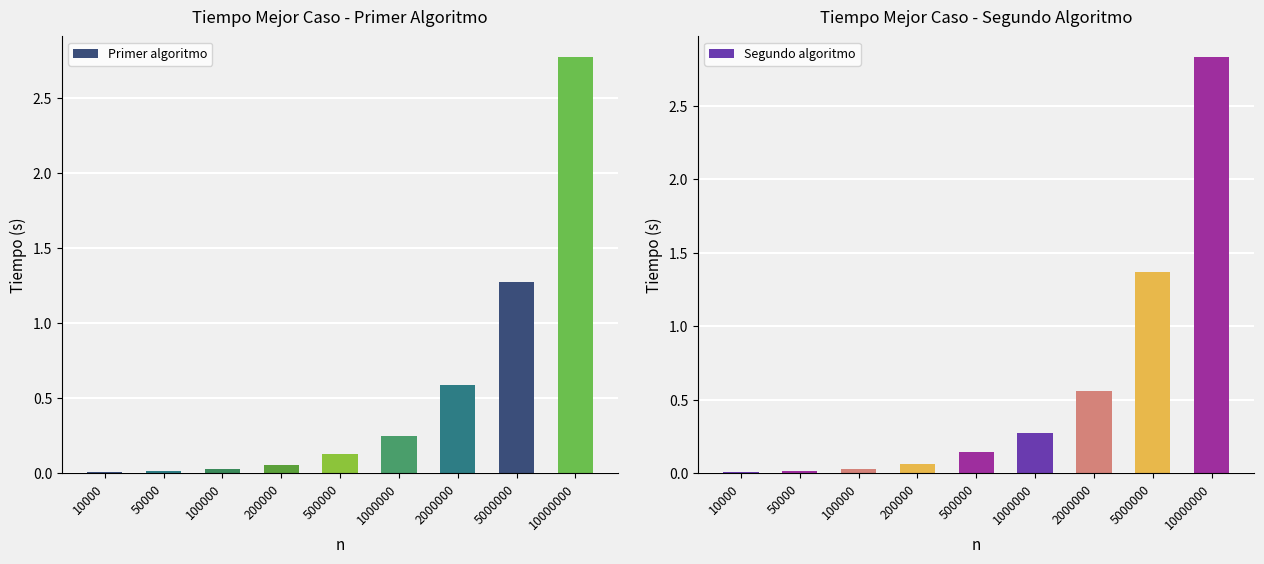

What are all the series names shown in the legend?

Primer algoritmo, Segundo algoritmo